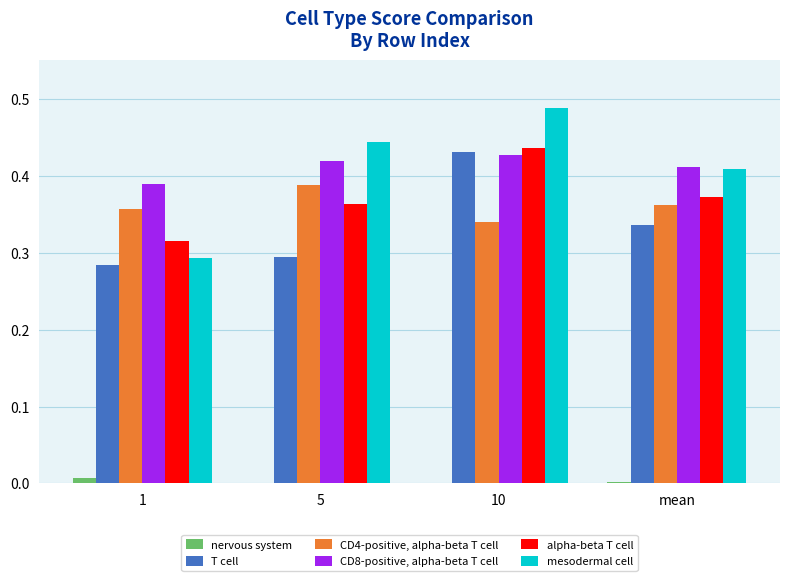

How many distinct data groups are displayed?

6